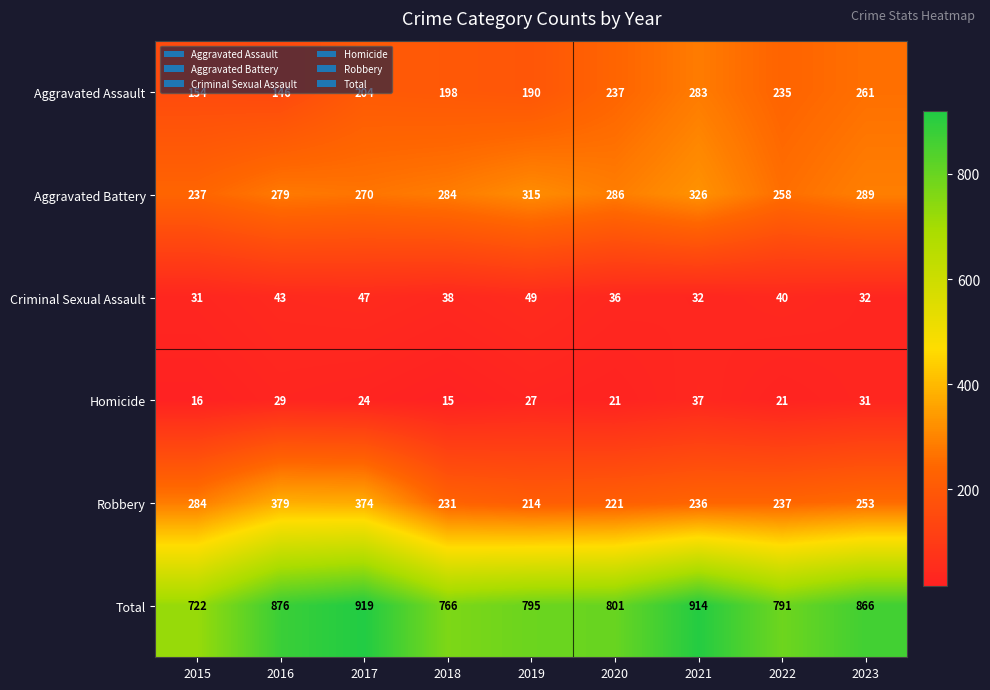

How many values in the Total series are below 801?

4